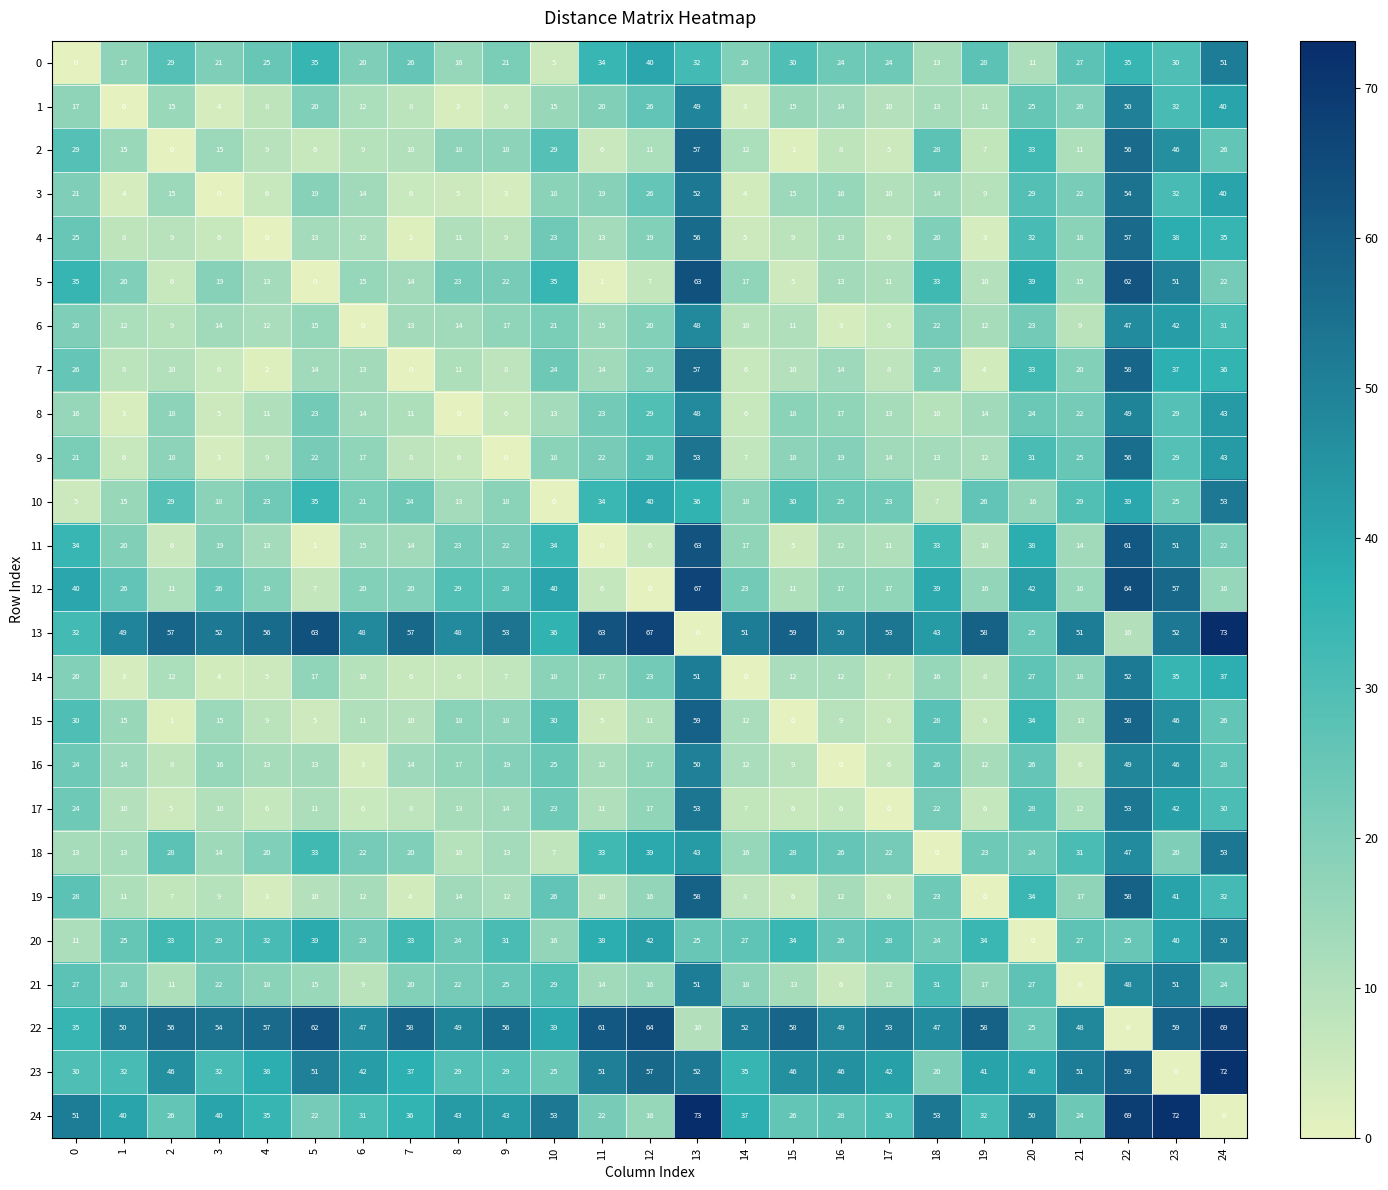

True or false: 23 has a value of 59 at 22.

True